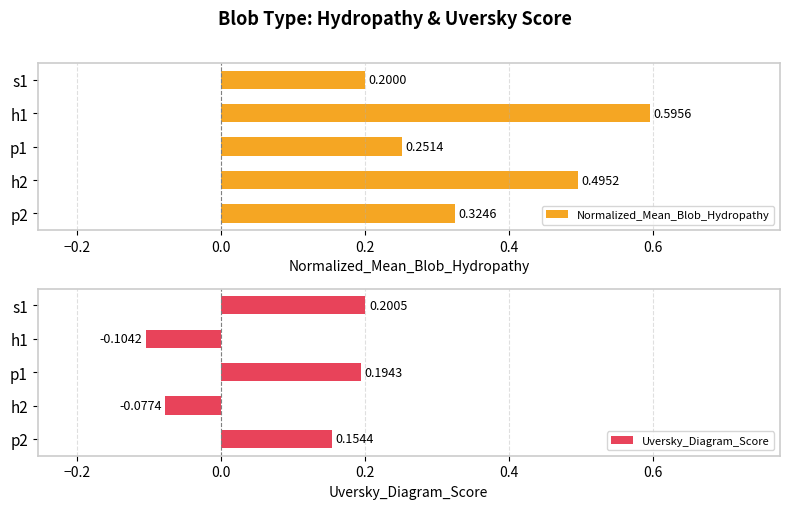

What is the difference between the maximum and minimum values in the Normalized_Mean_Blob_Hydropathy series?

0.4